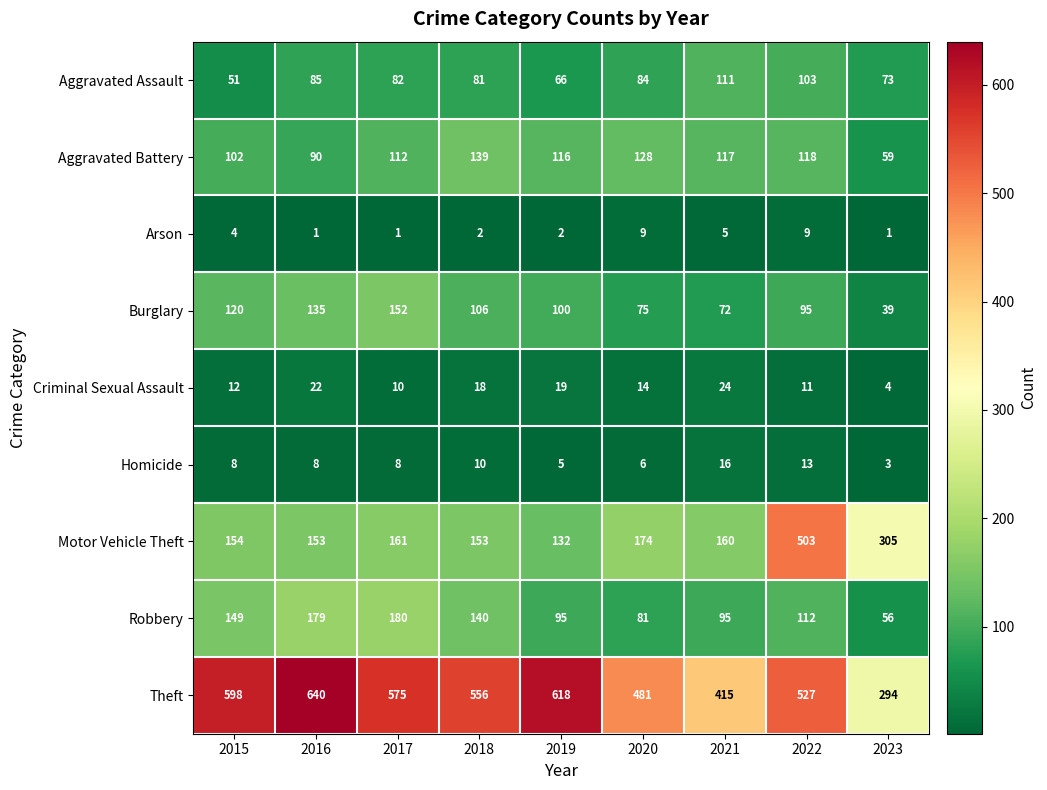

At which label is Criminal Sexual Assault closest to 14?

2020